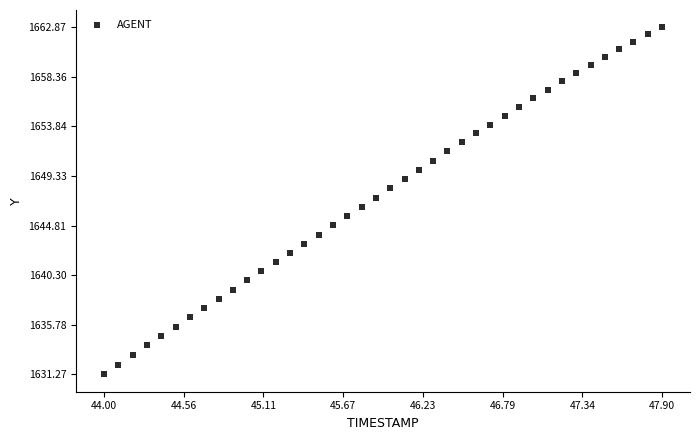

What is the range of Y values (max minus min)?

31.6